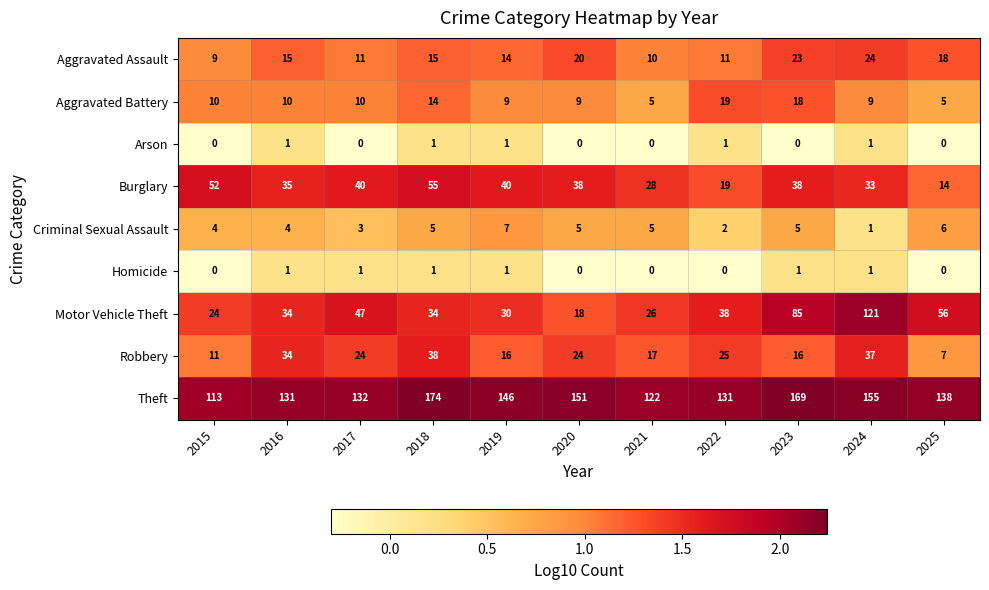

Rank the series at 2023 from highest to lowest value.

Theft, Motor Vehicle Theft, Burglary, Aggravated Assault, Aggravated Battery, Robbery, Criminal Sexual Assault, Homicide, Arson